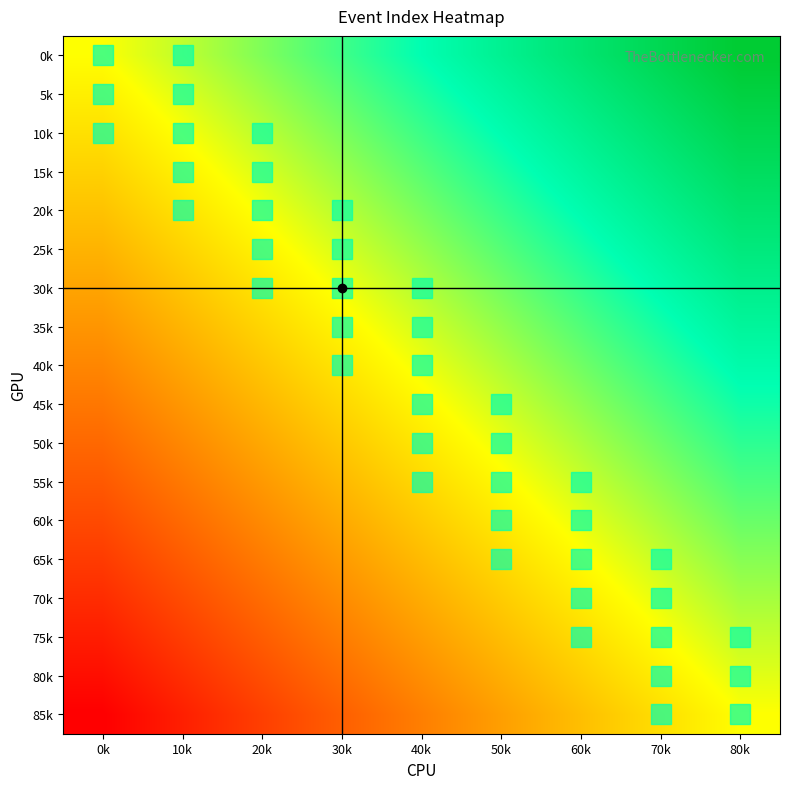

Reading left to right, what are all the values shown in this chart?

0k: 0k=0.0	10k=0.1	20k=0.2	30k=0.4	40k=0.5	50k=0.6	60k=0.8	70k=0.9	80k=1.0
5k: 0k=-0.1	10k=0.1	20k=0.2	30k=0.3	40k=0.4	50k=0.6	60k=0.7	70k=0.8	80k=0.9
10k: 0k=-0.1	10k=0.0	20k=0.1	30k=0.3	40k=0.4	50k=0.5	60k=0.6	70k=0.8	80k=0.9
15k: 0k=-0.2	10k=-0.1	20k=0.1	30k=0.2	40k=0.3	50k=0.4	60k=0.6	70k=0.7	80k=0.8
20k: 0k=-0.2	10k=-0.1	20k=0.0	30k=0.1	40k=0.3	50k=0.4	60k=0.5	70k=0.6	80k=0.8
25k: 0k=-0.3	10k=-0.2	20k=-0.0	30k=0.1	40k=0.2	50k=0.3	60k=0.5	70k=0.6	80k=0.7
30k: 0k=-0.4	10k=-0.2	20k=-0.1	30k=0.0	40k=0.1	50k=0.3	60k=0.4	70k=0.5	80k=0.6
35k: 0k=-0.4	10k=-0.3	20k=-0.2	30k=-0.0	40k=0.1	50k=0.2	60k=0.3	70k=0.5	80k=0.6
40k: 0k=-0.5	10k=-0.3	20k=-0.2	30k=-0.1	40k=0.0	50k=0.2	60k=0.3	70k=0.4	80k=0.5
45k: 0k=-0.5	10k=-0.4	20k=-0.3	30k=-0.2	40k=-0.0	50k=0.1	60k=0.2	70k=0.3	80k=0.5
50k: 0k=-0.6	10k=-0.5	20k=-0.3	30k=-0.2	40k=-0.1	50k=0.0	60k=0.2	70k=0.3	80k=0.4
55k: 0k=-0.6	10k=-0.5	20k=-0.4	30k=-0.3	40k=-0.1	50k=-0.0	60k=0.1	70k=0.2	80k=0.4
60k: 0k=-0.7	10k=-0.6	20k=-0.5	30k=-0.3	40k=-0.2	50k=-0.1	60k=0.0	70k=0.2	80k=0.3
65k: 0k=-0.8	10k=-0.6	20k=-0.5	30k=-0.4	40k=-0.3	50k=-0.1	60k=-0.0	70k=0.1	80k=0.2
70k: 0k=-0.8	10k=-0.7	20k=-0.6	30k=-0.4	40k=-0.3	50k=-0.2	60k=-0.1	70k=0.1	80k=0.2
75k: 0k=-0.9	10k=-0.8	20k=-0.6	30k=-0.5	40k=-0.4	50k=-0.3	60k=-0.1	70k=-0.0	80k=0.1
80k: 0k=-0.9	10k=-0.8	20k=-0.7	30k=-0.6	40k=-0.4	50k=-0.3	60k=-0.2	70k=-0.1	80k=0.1
85k: 0k=-1.0	10k=-0.9	20k=-0.8	30k=-0.6	40k=-0.5	50k=-0.4	60k=-0.2	70k=-0.1	80k=0.0